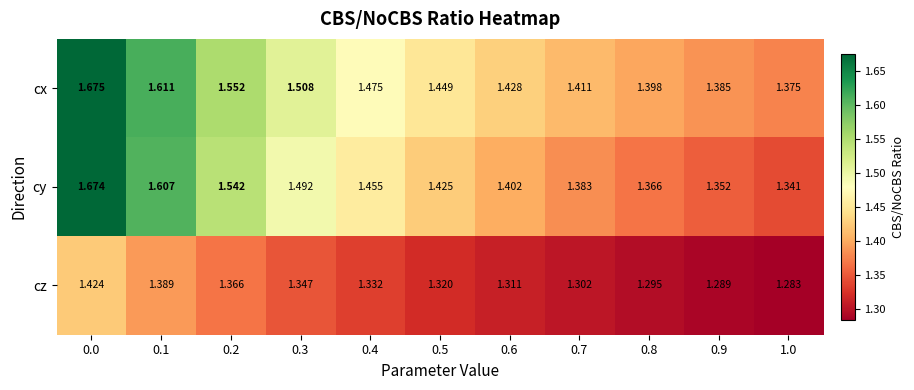

At how many categories does at least one series exceed 1?

11